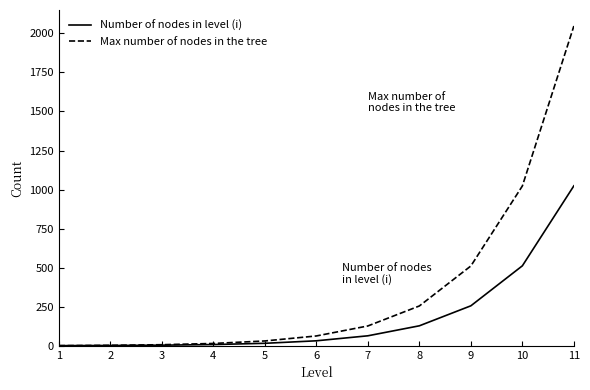

Is it true that Max number of nodes in the tree equals 3 at 2?

True